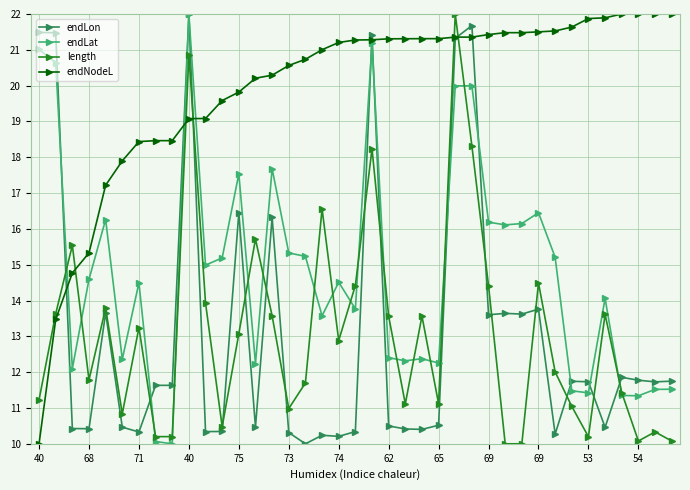

In length, how many points are higher than both neighbors (excluding endpoints)?

12